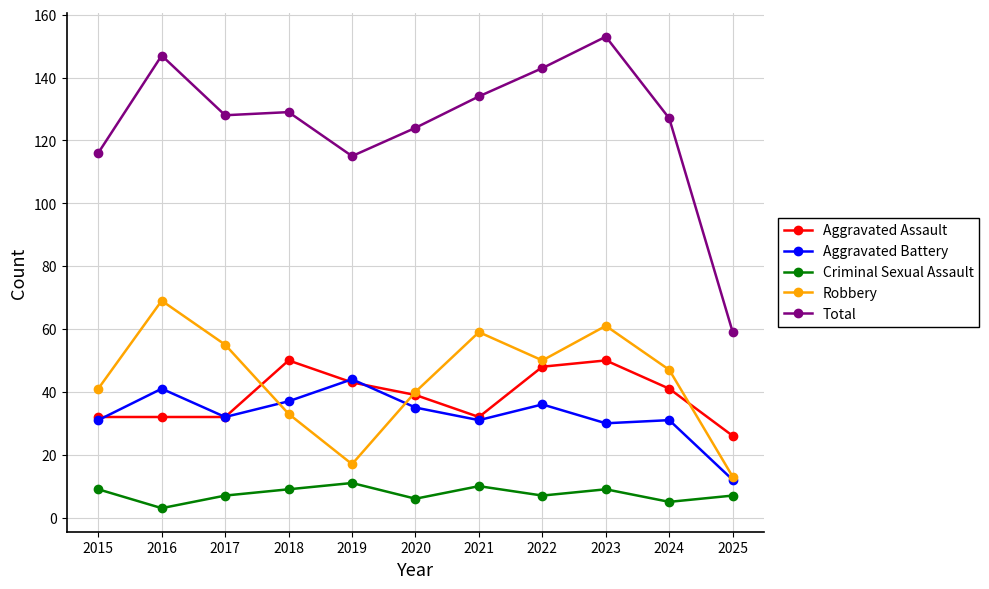

What is the difference between the maximum and minimum values in the Criminal Sexual Assault series?

8